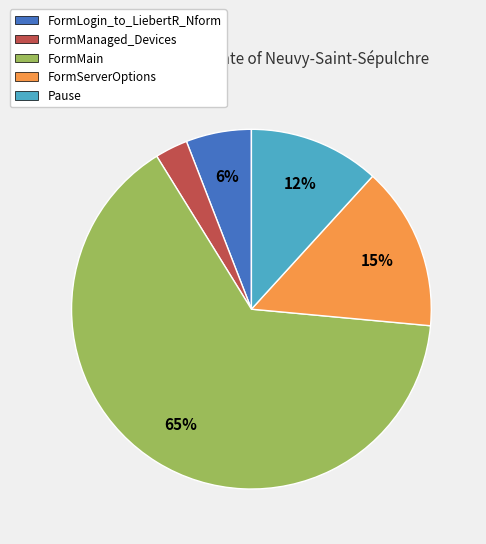

Rank the categories by value from lowest to highest.

FormManaged_Devices, FormLogin_to_LiebertR_Nform, Pause, FormServerOptions, FormMain